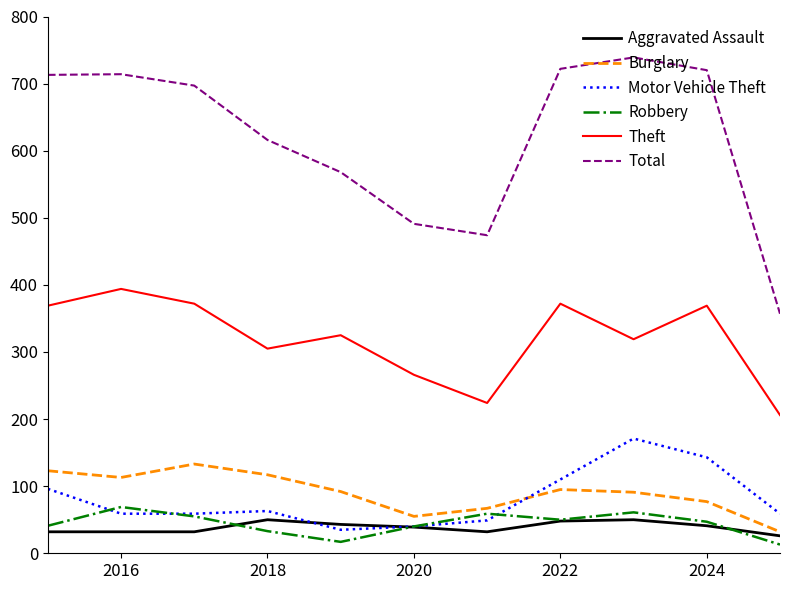

What are all the series names shown in the legend?

Aggravated Assault, Burglary, Motor Vehicle Theft, Robbery, Theft, Total